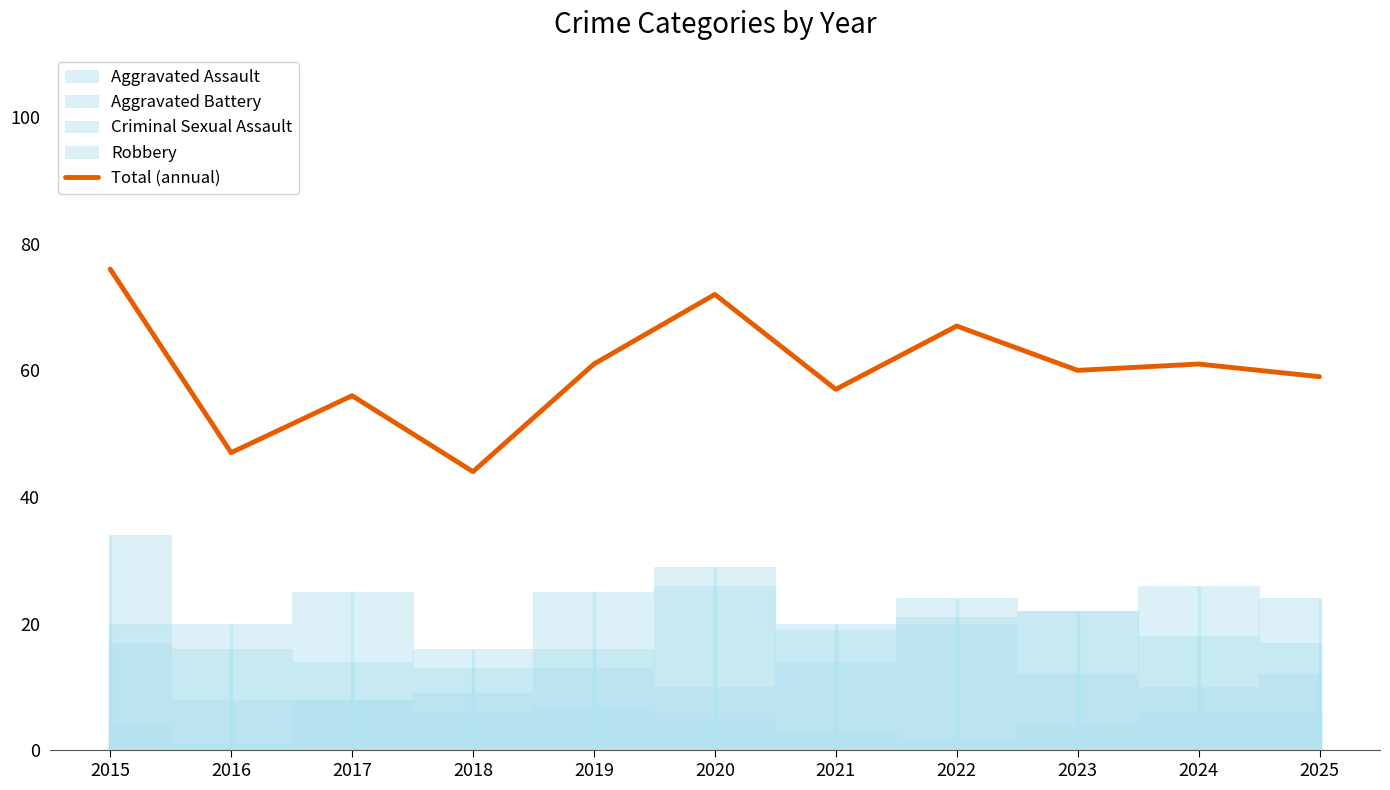

At which label does the data first exceed 60?

2015